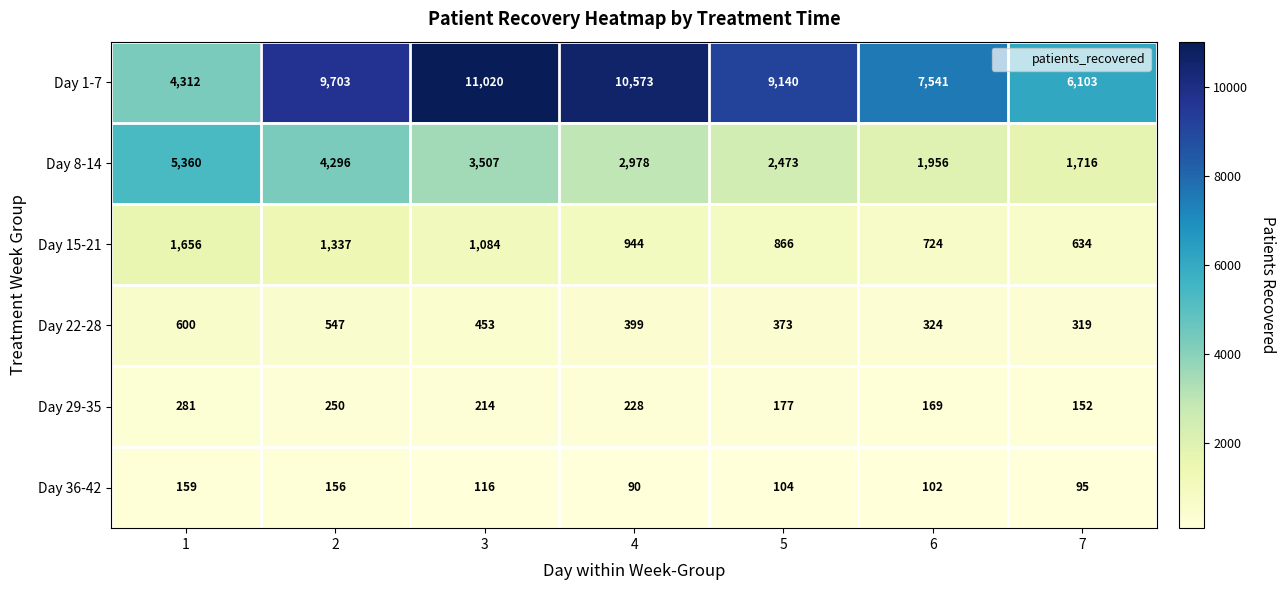

What is the difference between the maximum and second lowest values in the Day 36-42 series?

64